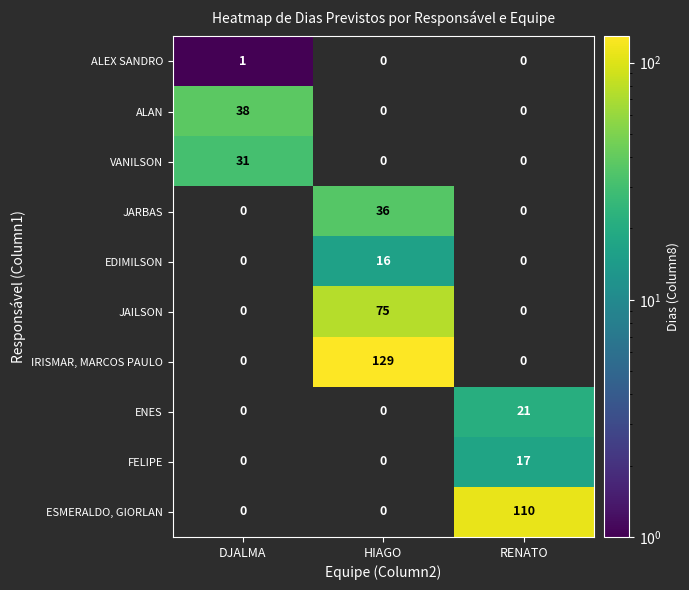

Reading left to right, list all the values displayed in this chart.

ALEX SANDRO: DJALMA=1	HIAGO=0	RENATO=0
ALAN: DJALMA=38	HIAGO=0	RENATO=0
VANILSON: DJALMA=31	HIAGO=0	RENATO=0
JARBAS: DJALMA=0	HIAGO=36	RENATO=0
EDIMILSON: DJALMA=0	HIAGO=16	RENATO=0
JAILSON: DJALMA=0	HIAGO=75	RENATO=0
IRISMAR, MARCOS PAULO: DJALMA=0	HIAGO=129	RENATO=0
ENES: DJALMA=0	HIAGO=0	RENATO=21
FELIPE: DJALMA=0	HIAGO=0	RENATO=17
ESMERALDO, GIORLAN: DJALMA=0	HIAGO=0	RENATO=110